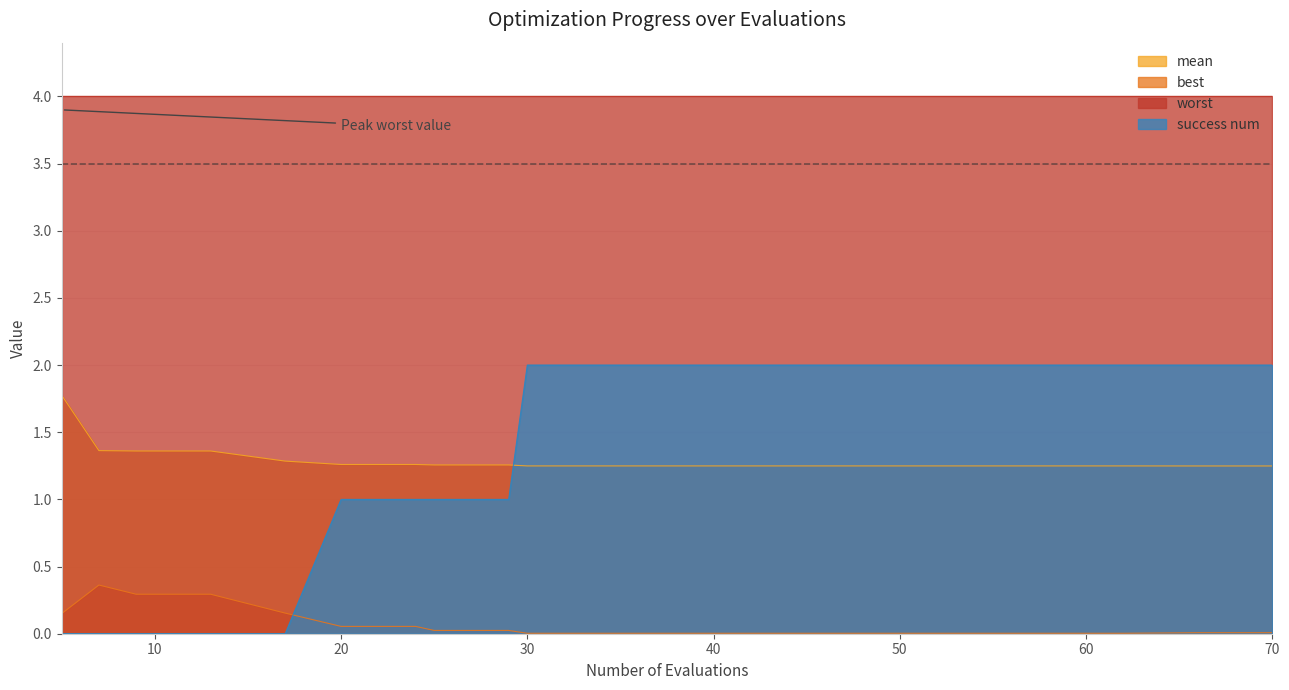

Does the chart have visible grid lines?

Yes